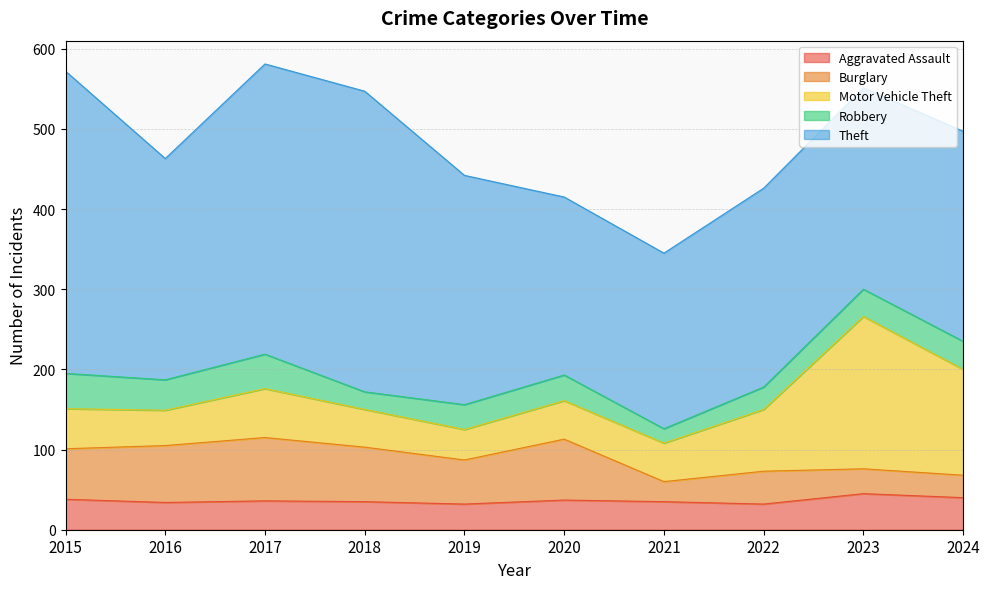

What is the sum of the Robbery values at 2024 and 2020?

67